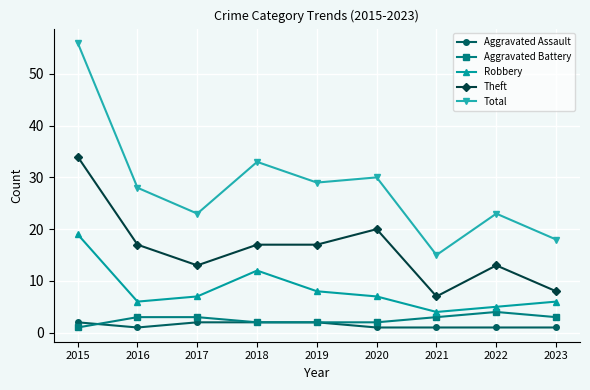

What is the value of the Theft point at the 4th from the left?

17